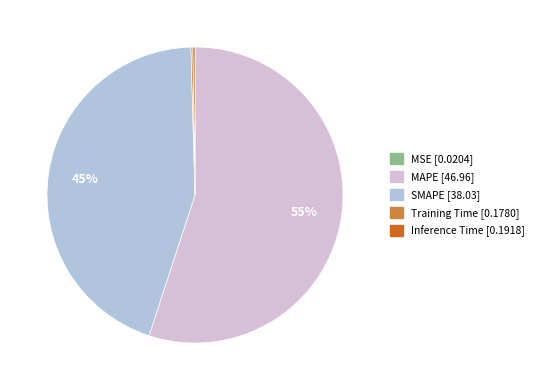

What is the largest slice in the pie chart?

MAPE